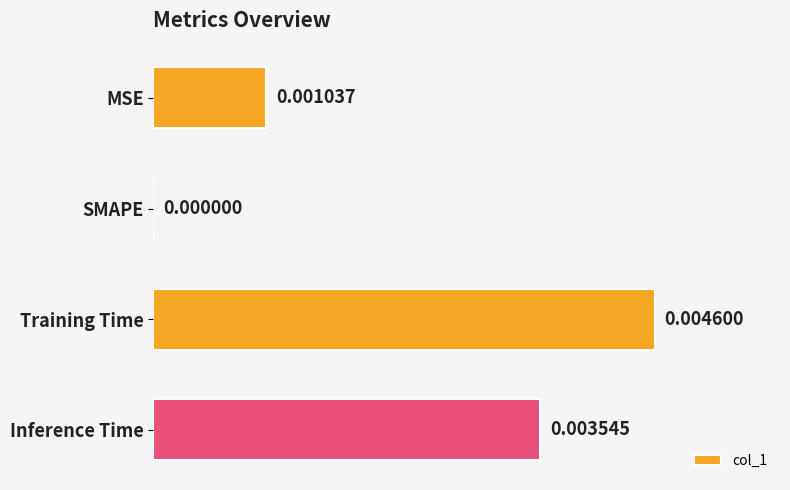

Which has a higher value, SMAPE or Inference Time?

Inference Time